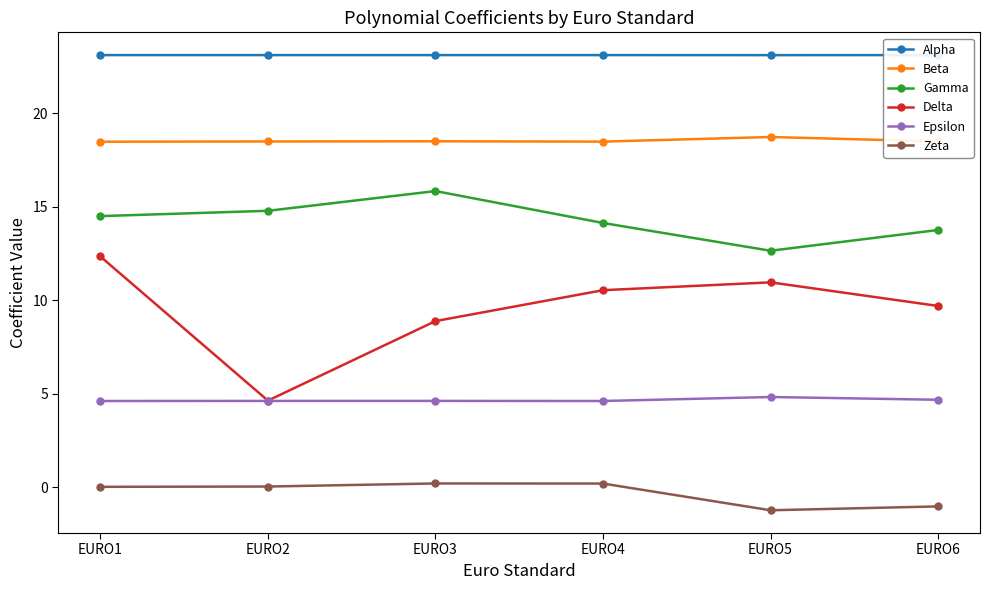

Which series changed the most between EURO3 and EURO5?

Gamma